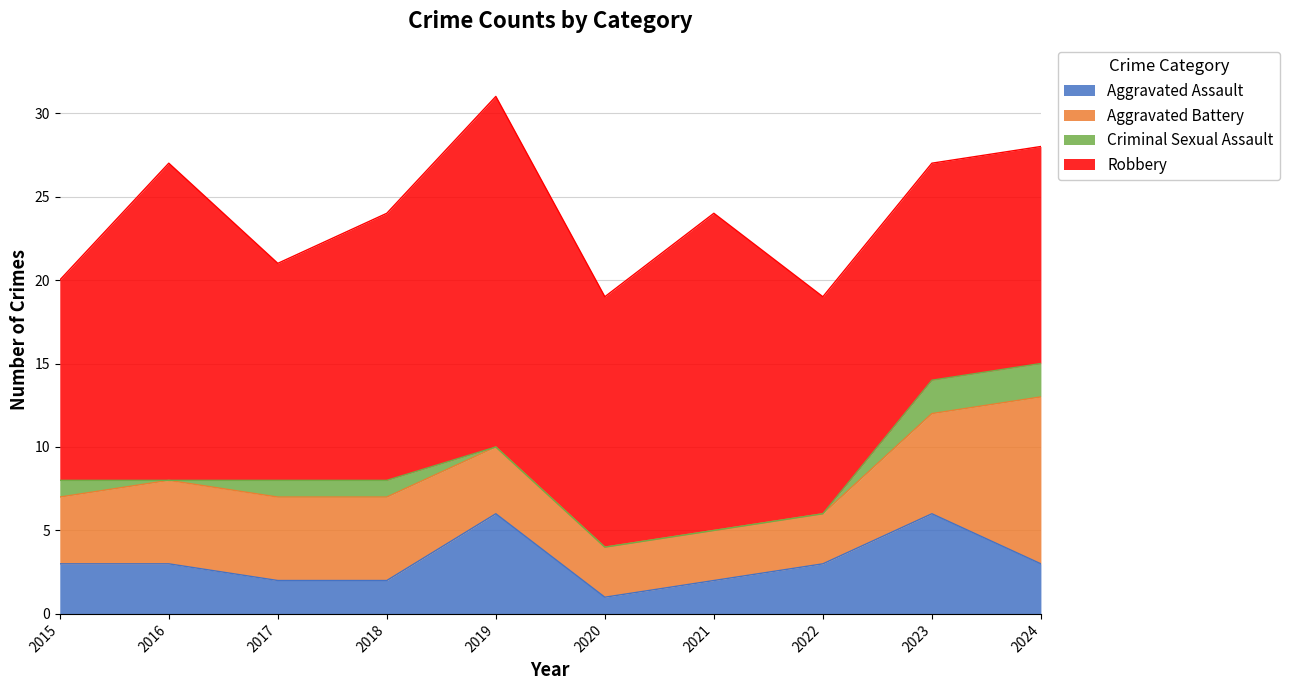

Between 2024 and 2020, which is larger?

2024